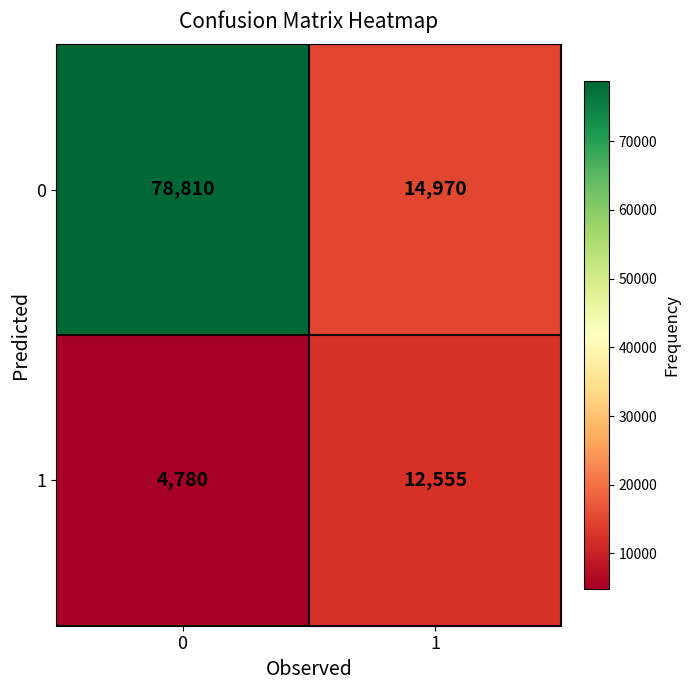

What is the difference between the 1 values at 1 and 0?

7775